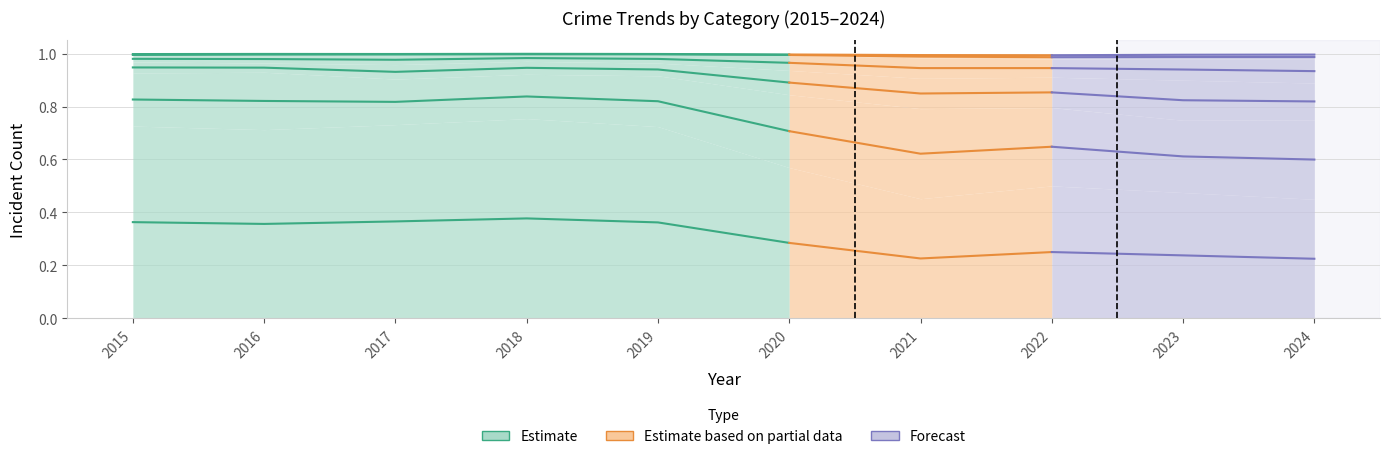

True or false: Robbery has more than 2 interior local peaks.

False